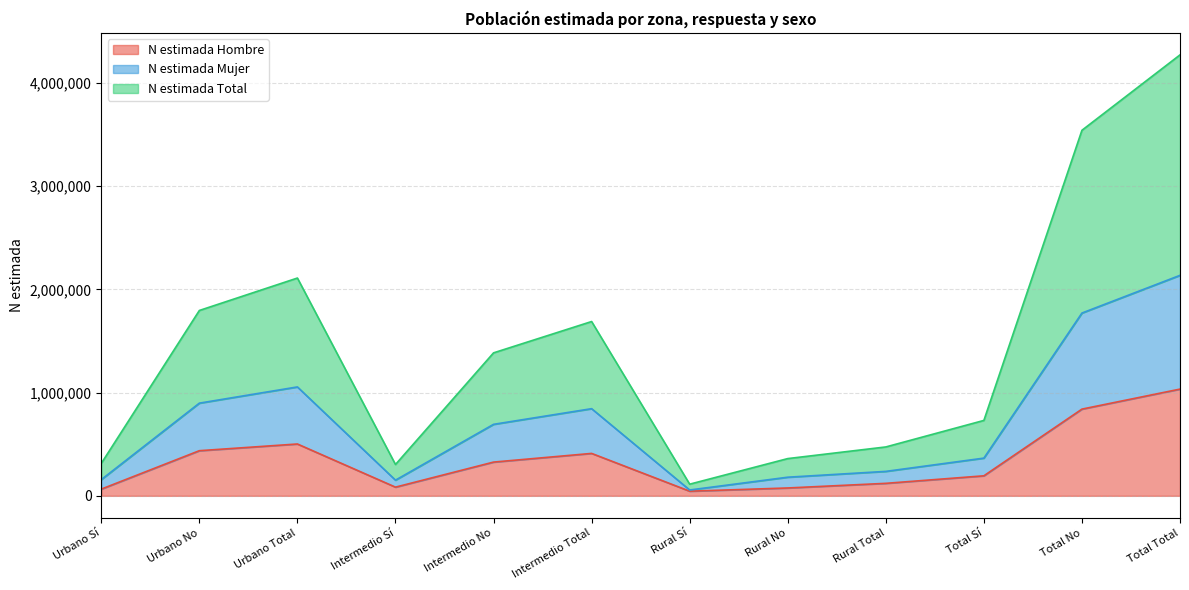

The N estimada Hombre series shows 549392 at Intermedio No. True or false?

False